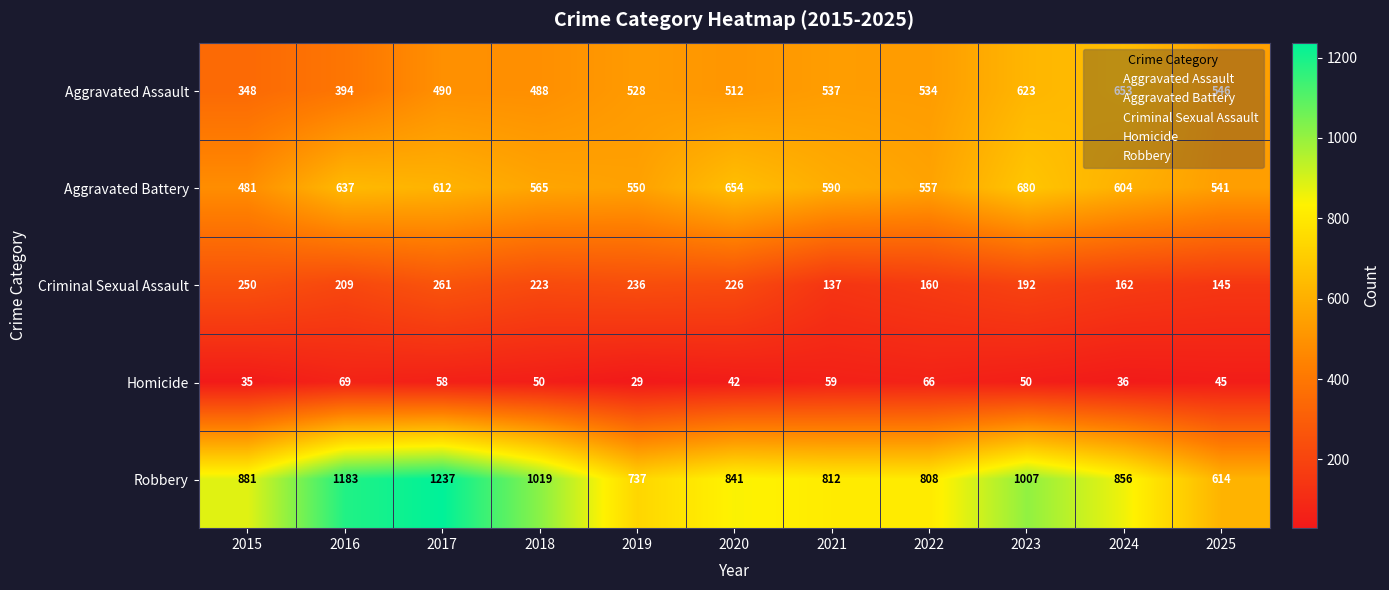

True or false: Aggravated Battery has a value of 541 at 2025.

True